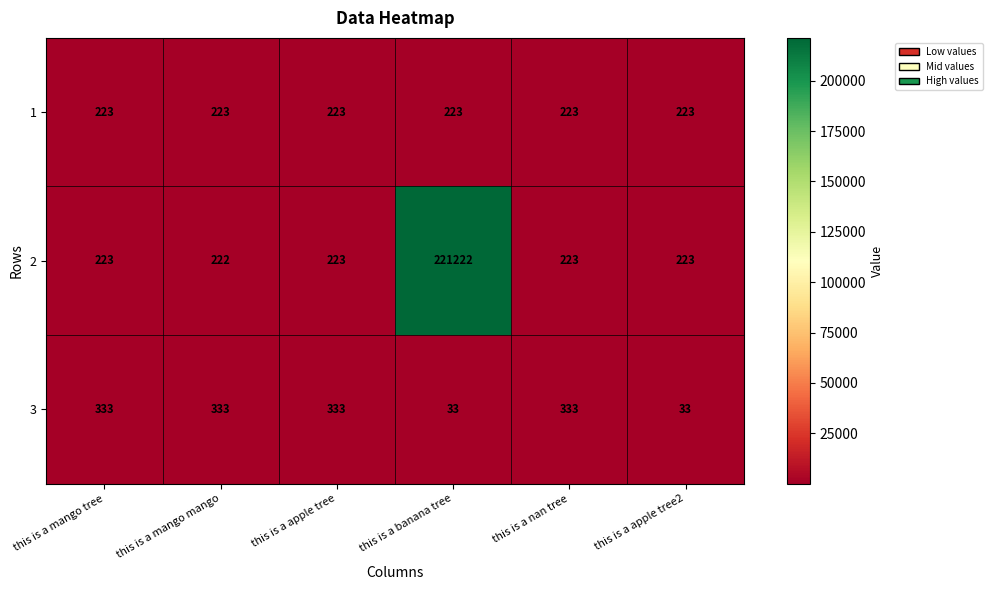

What is the sum of the 1 values at this is a nan tree and this is a mango mango?

446